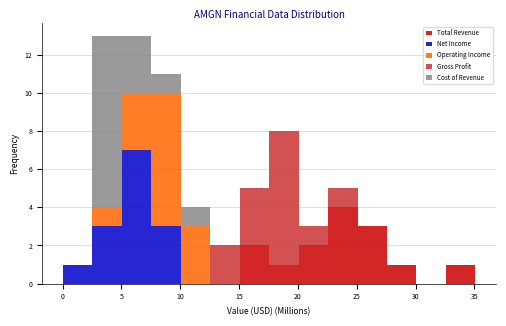

Reading left to right, transcribe this chart: for each stacked bar, give the range it covers on the x-axis and its total height. Neither the bar edges nor the heights are printed on the chart, so give them approximately, as read against the axes.

0.0 to 2.5: 1
2.5 to 5.0: 13
5.0 to 7.5: 13
7.5 to 10.0: 11
10.0 to 12.5: 4
12.5 to 15.0: 2
15.0 to 17.5: 5
17.5 to 20.0: 8
20.0 to 22.5: 3
22.5 to 25.0: 5
25.0 to 27.5: 3
27.5 to 30.0: 1
30.0 to 32.5: 0
32.5 to 35.0: 1